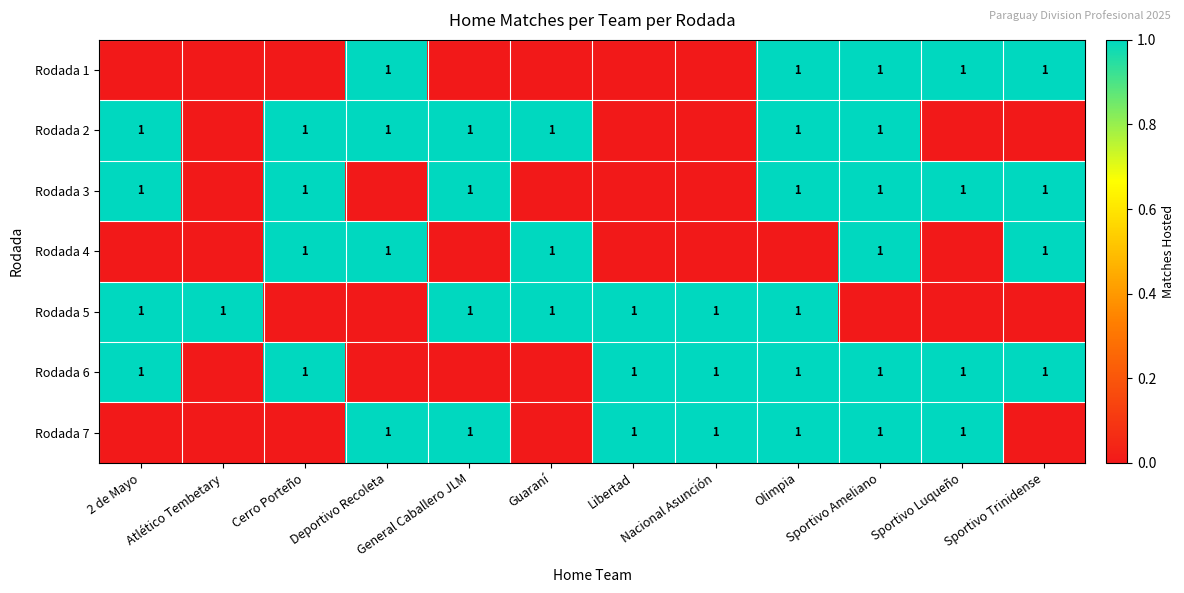

True or false: Rodada 3 has a value of 0 at Olimpia.

False